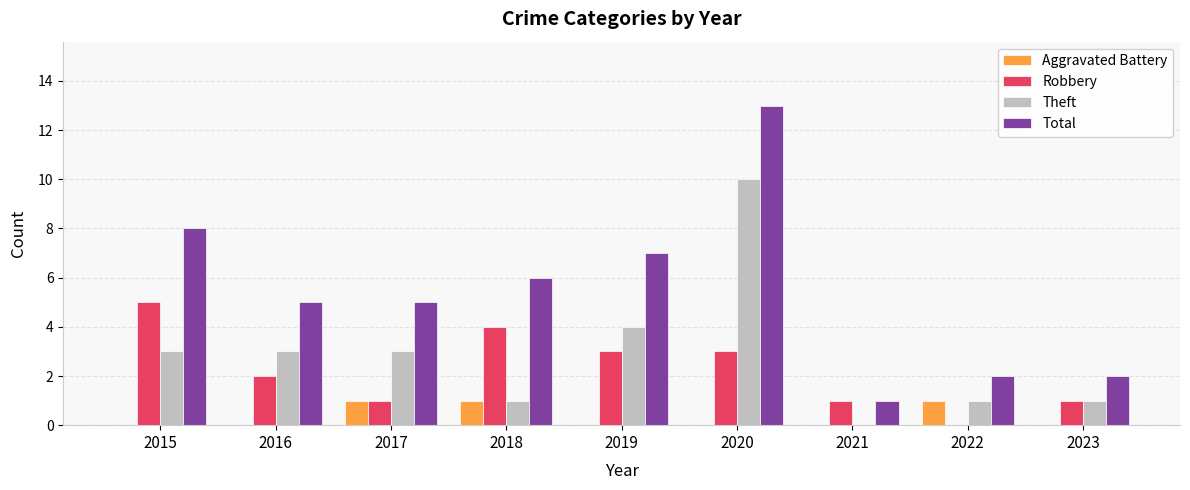

True or false: Total has a value of 5 at 2016.

True